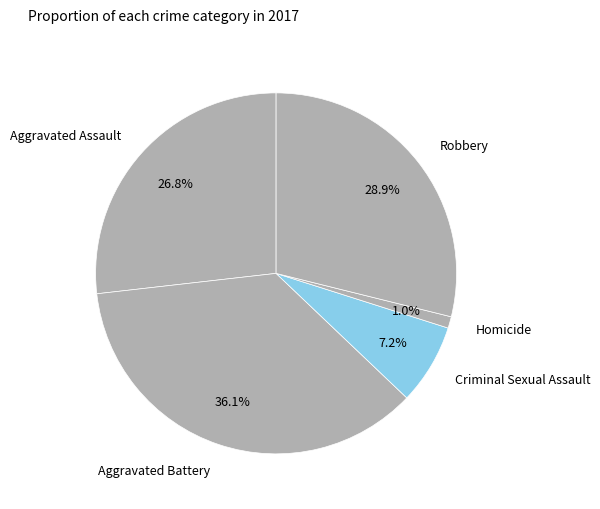

How many segments does this pie chart have?

5